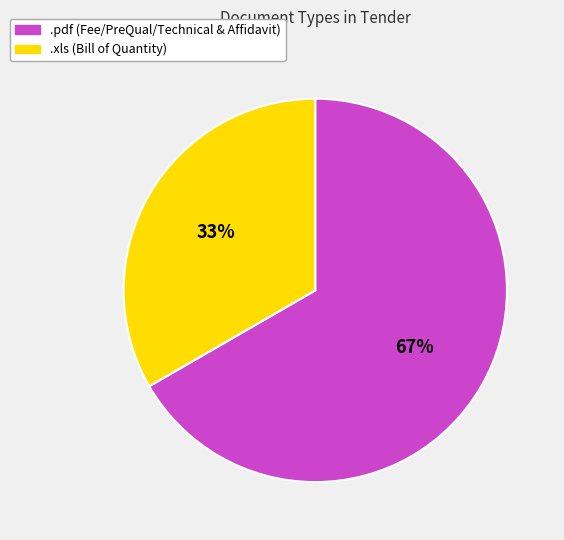

What percentage is the .xls slice, to the nearest percent?

33%